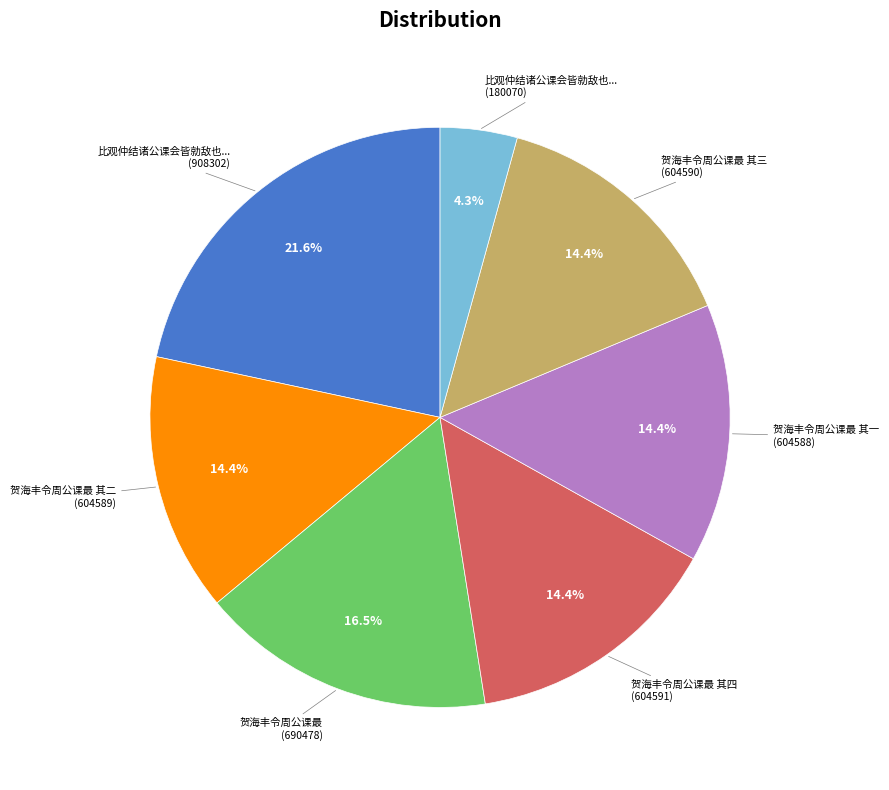

Count the number of slices in the pie.

7